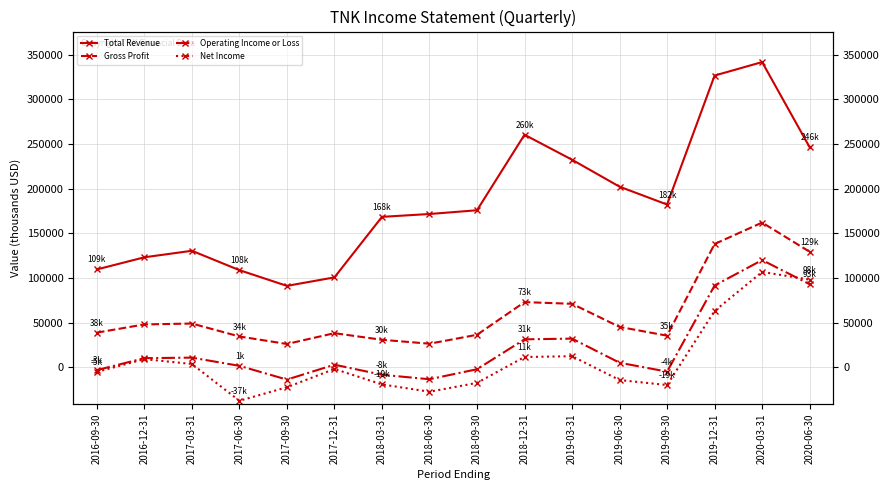

Is it true that Gross Profit equals 79852 at 2017-03-31?

False